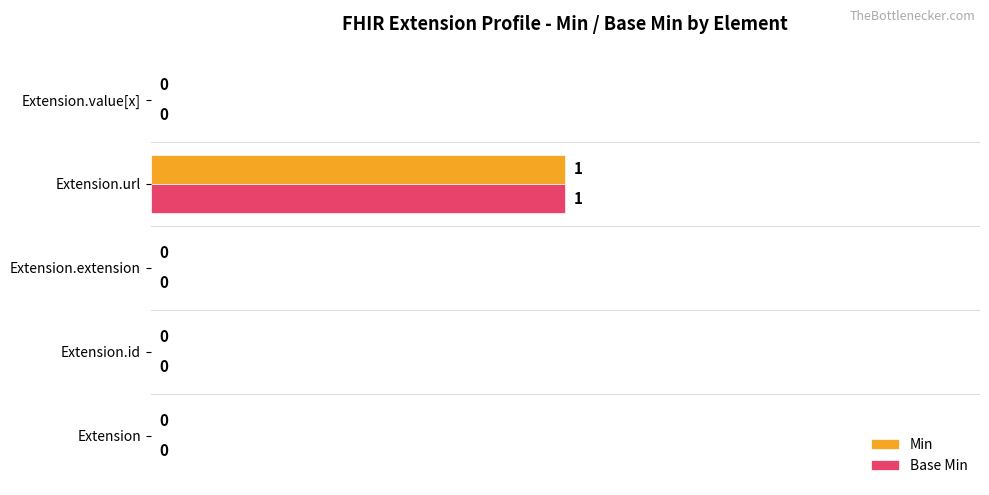

At which label does Base Min reach its peak?

Extension.url